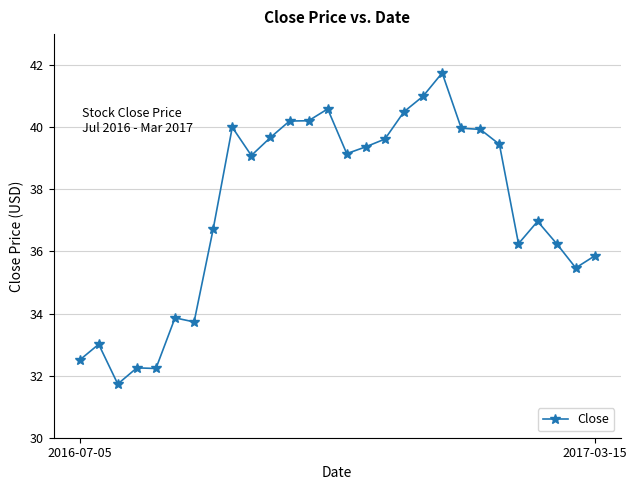

True or false: there are more than 1 points higher than both neighbors.

True